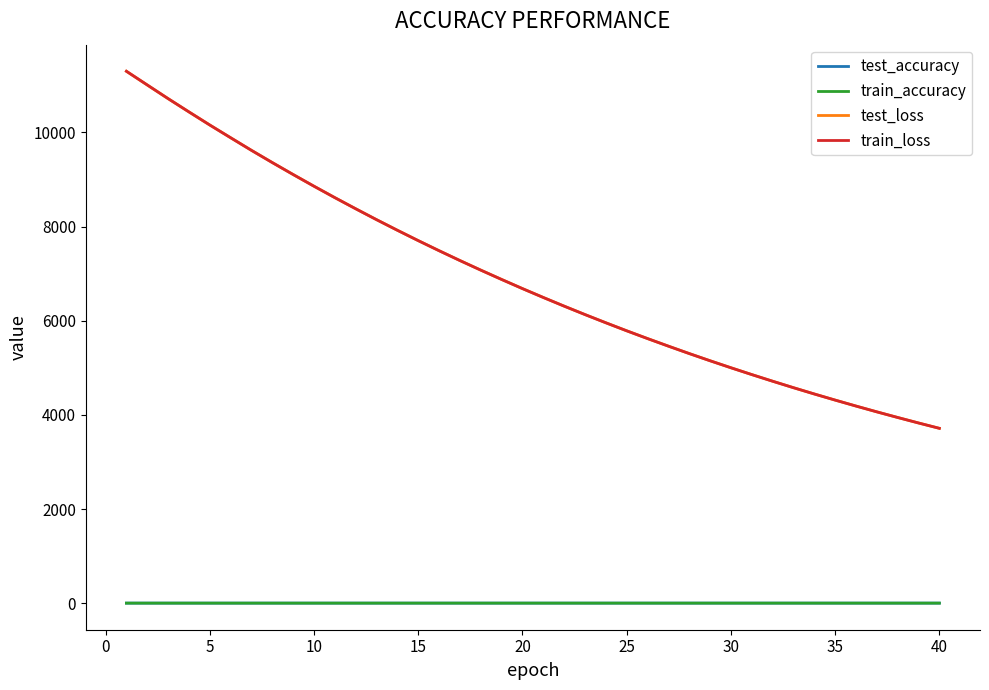

What is the difference between the maximum and second lowest values in the test_accuracy series?

0.1